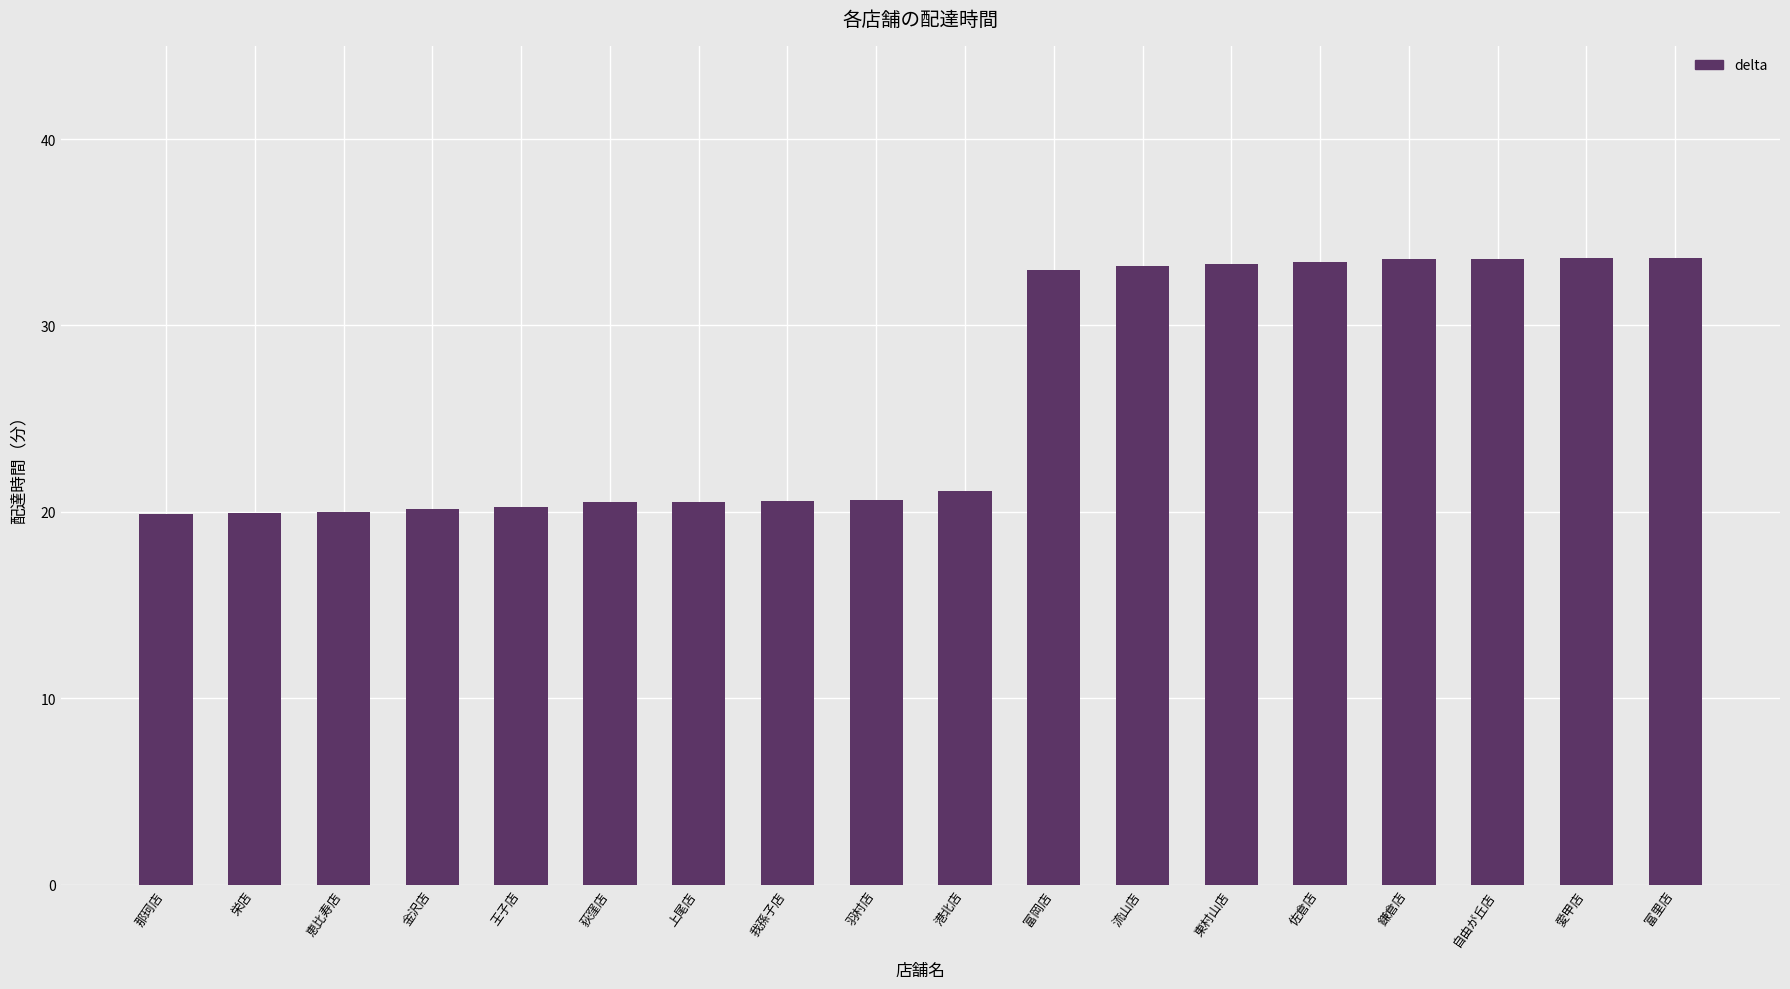

What is the difference between the values at 王子店 and 愛甲店?

13.3